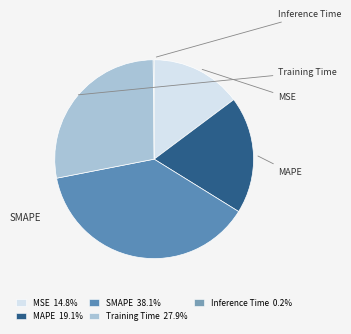

How many slices are in this pie chart?

5